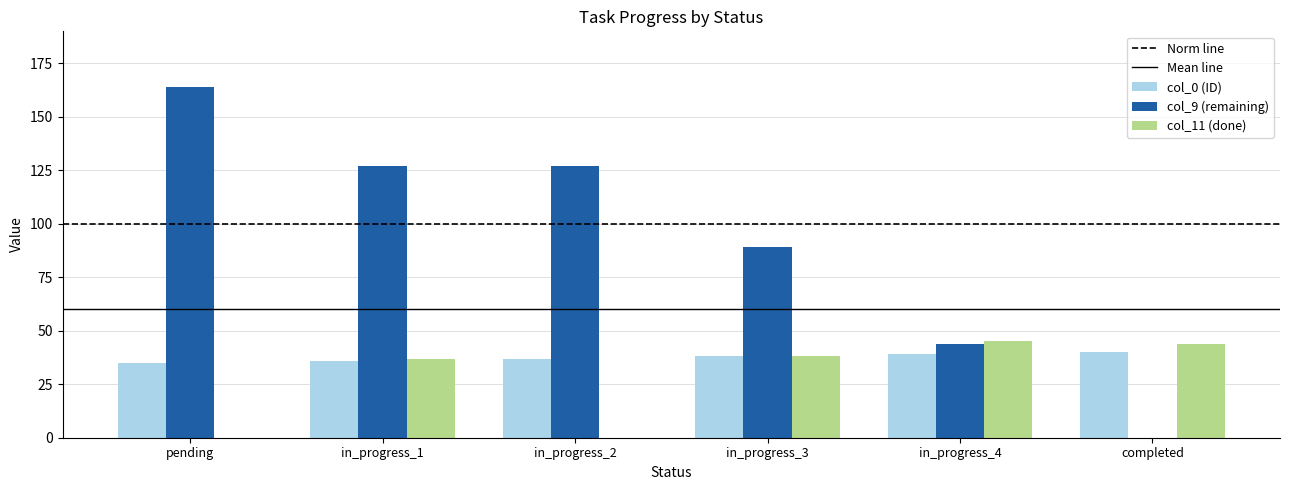

True or false: col_0 (ID) has a value of 40 at completed.

True